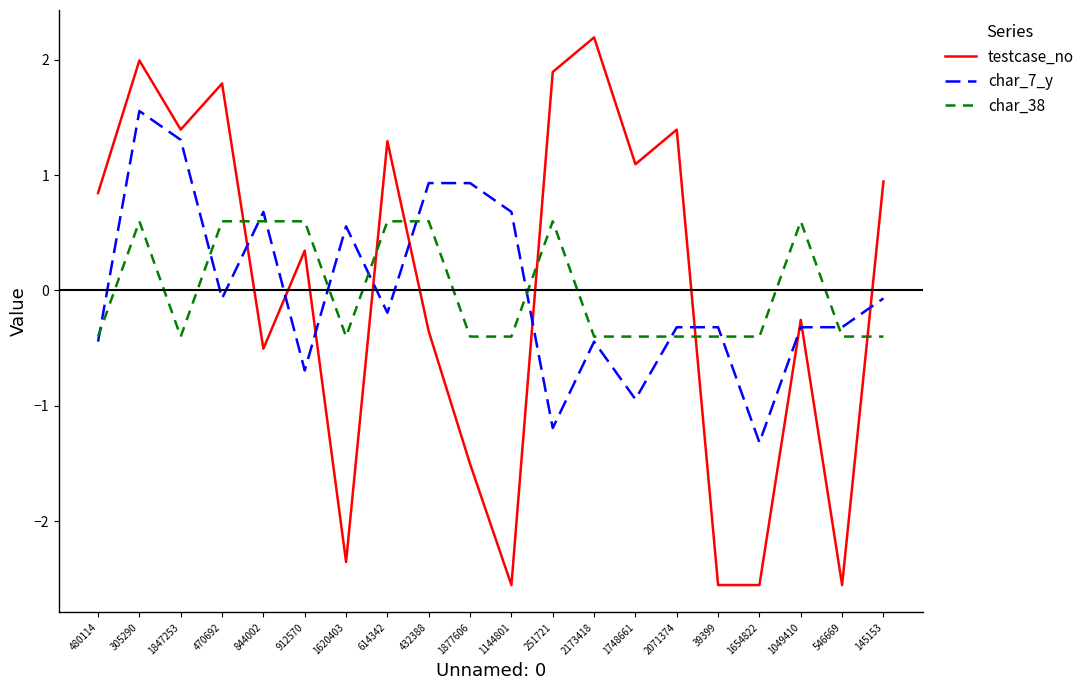

How many series are shown in this chart?

3